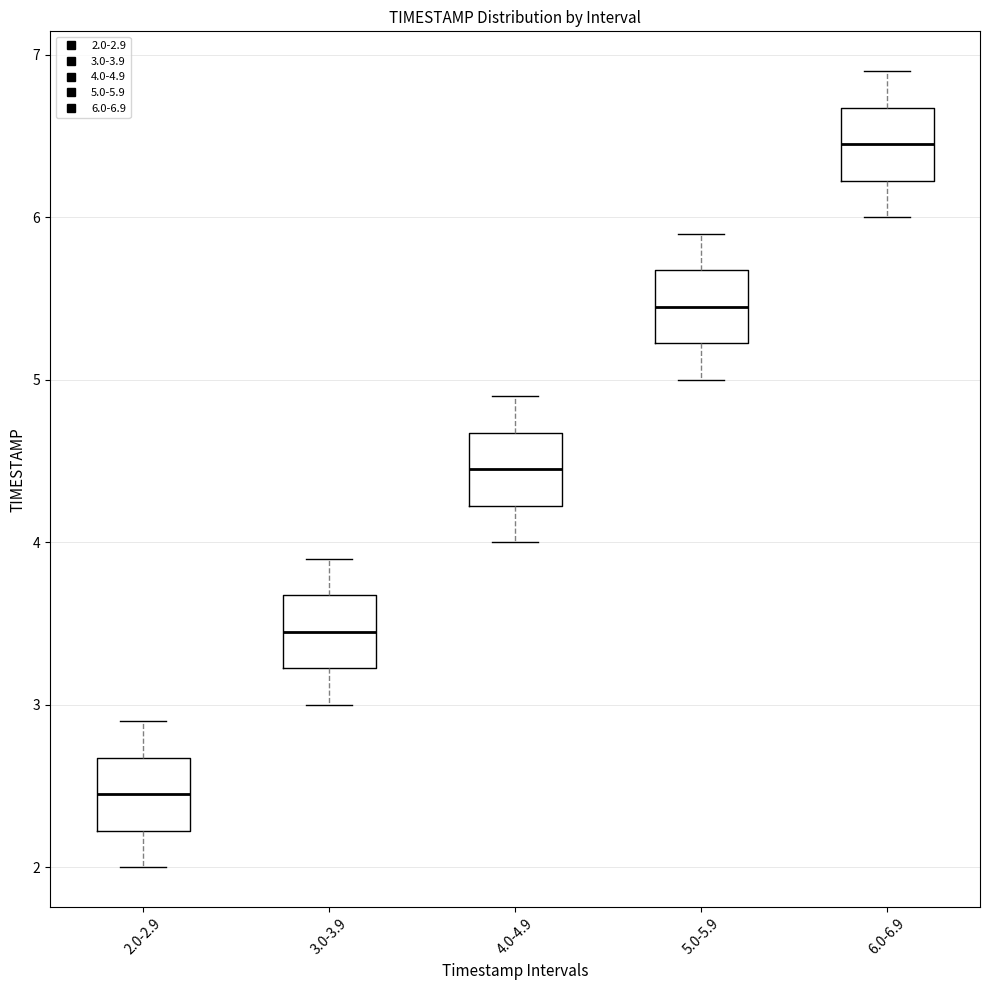

Where is the upper edge of the box for 6.0-6.9 on the y-axis? The values are not printed on the chart, so give them approximately, as read against the axis.

6.7